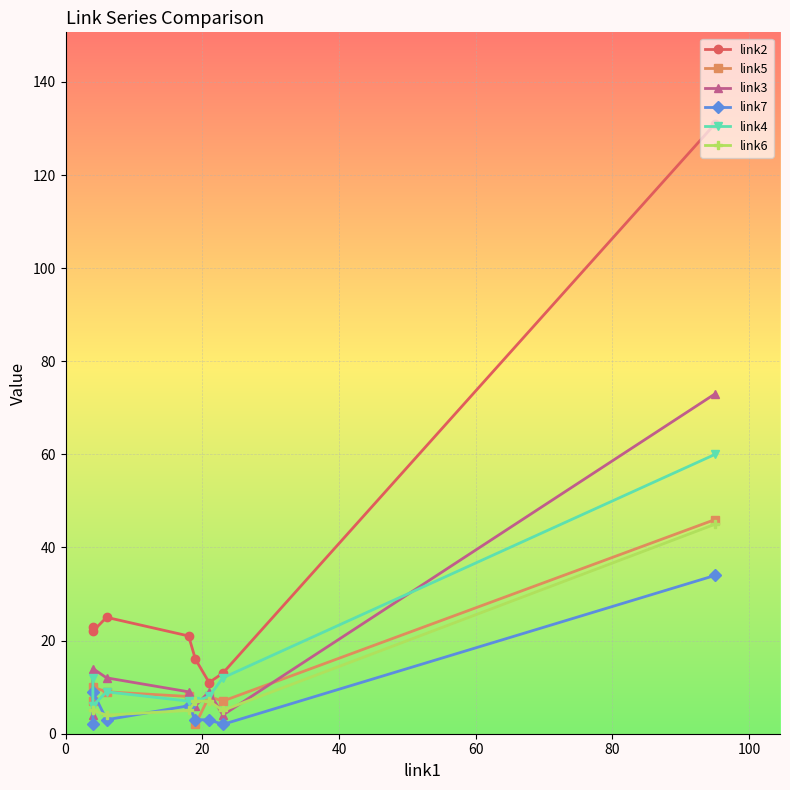

Reading left to right, extract all data points from this chart.

link2: 23	22	25	21	16	11	13	131
link5: 7	10	9	8	2	8	7	46
link3: 4	14	12	9	6	9	4	73
link7: 2	9	3	6	3	3	2	34
link4: 12	6	9	7	7	8	12	60
link6: 5	5	4	5	7	7	5	45